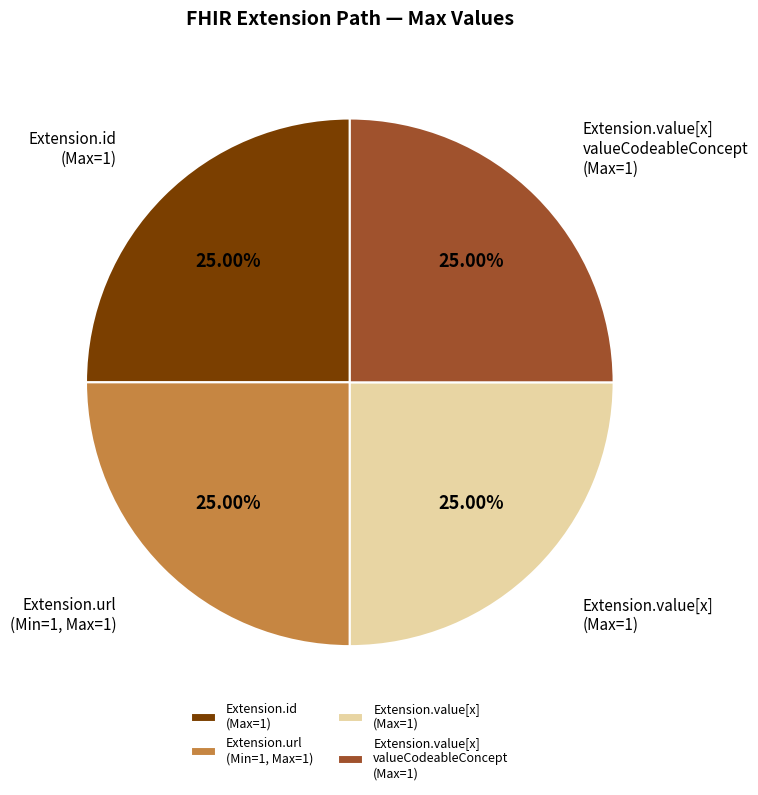

To the nearest percent, what is the average slice percentage?

25%